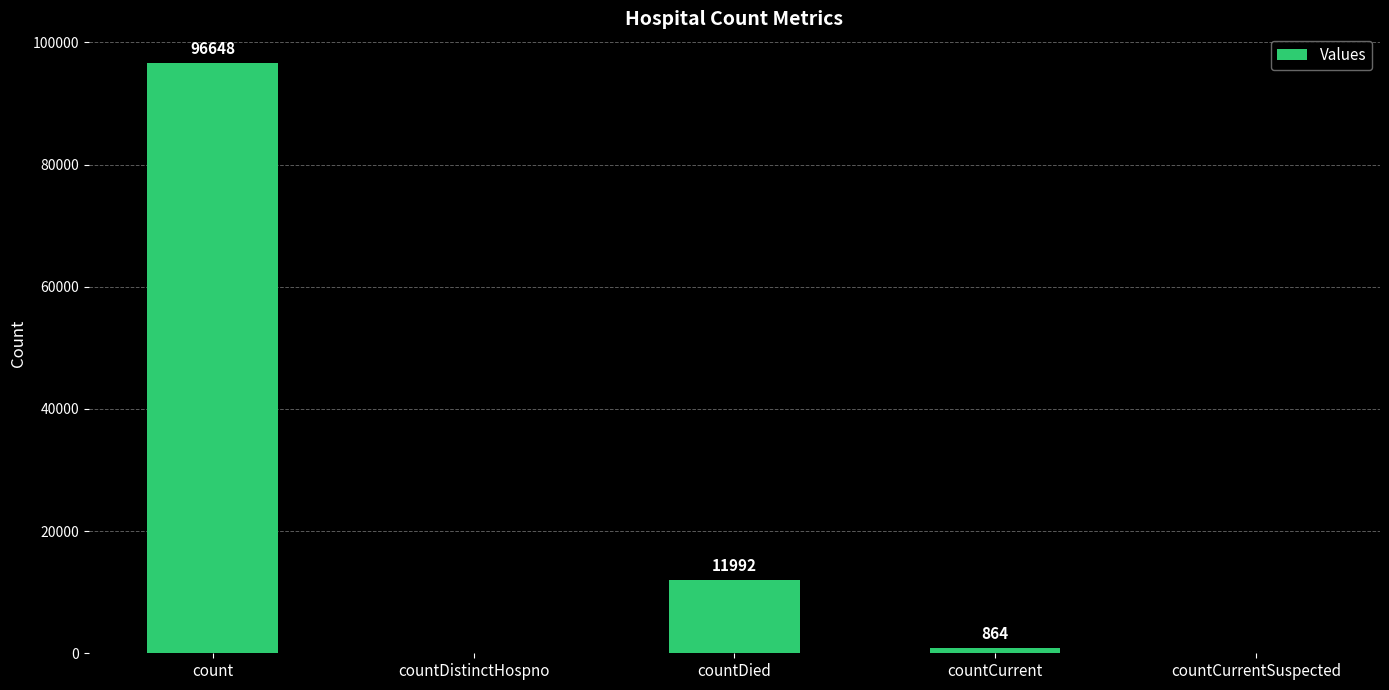

The value at count is 67584. True or false?

False